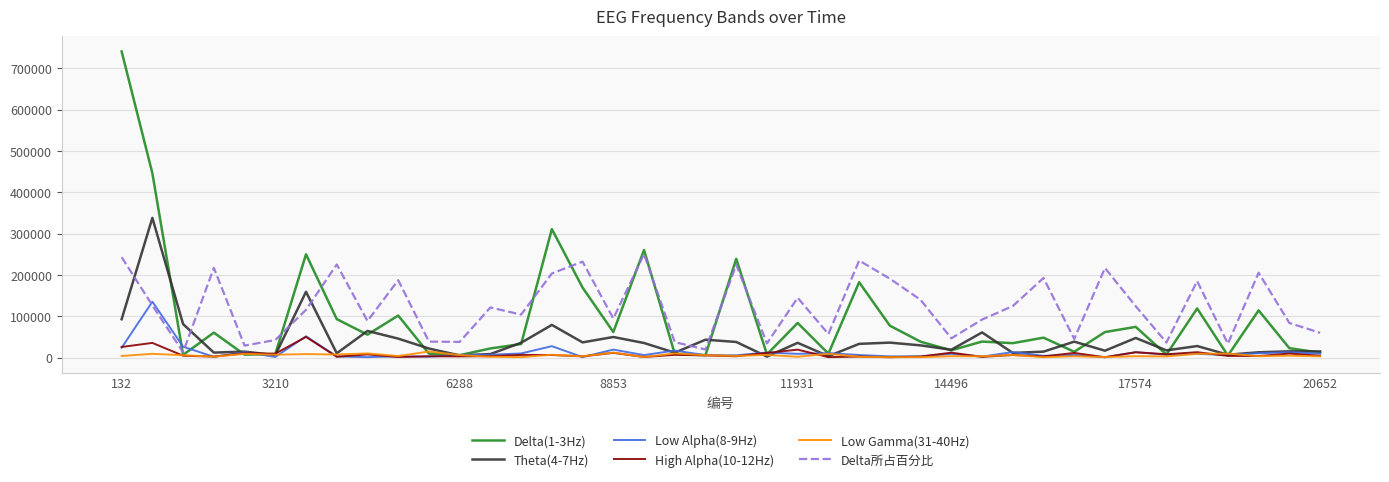

Which series has the widest spread of values?

Delta(1-3Hz)